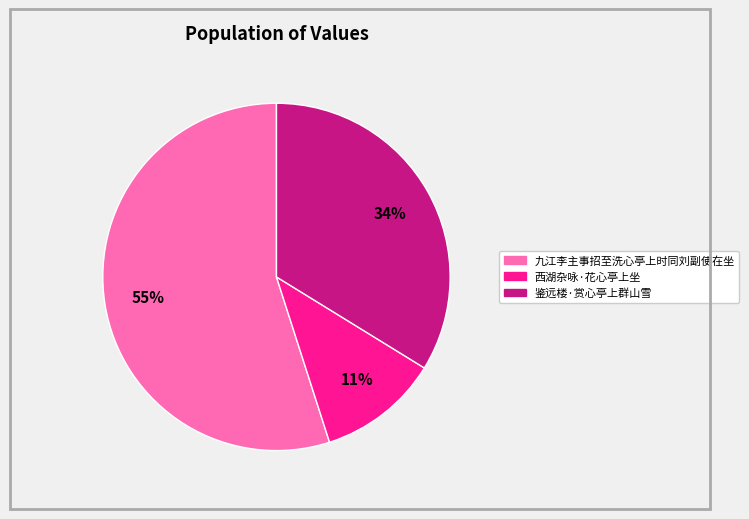

Approximately how many times larger is the value at 西湖杂咏·花心亭上坐 compared to 鉴远楼·赏心亭上群山雪?

0.3